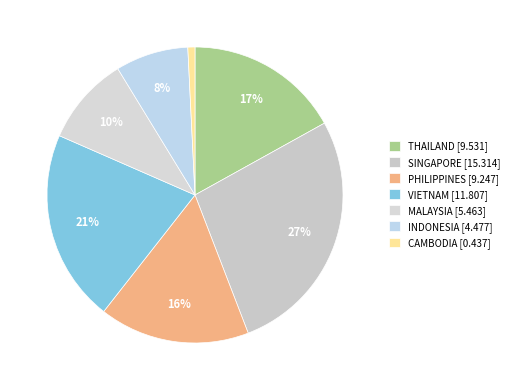

Rank the categories by value from lowest to highest.

CAMBODIA [0.437], INDONESIA [4.477], MALAYSIA [5.463], PHILIPPINES [9.247], THAILAND [9.531], VIETNAM [11.807], SINGAPORE [15.314]